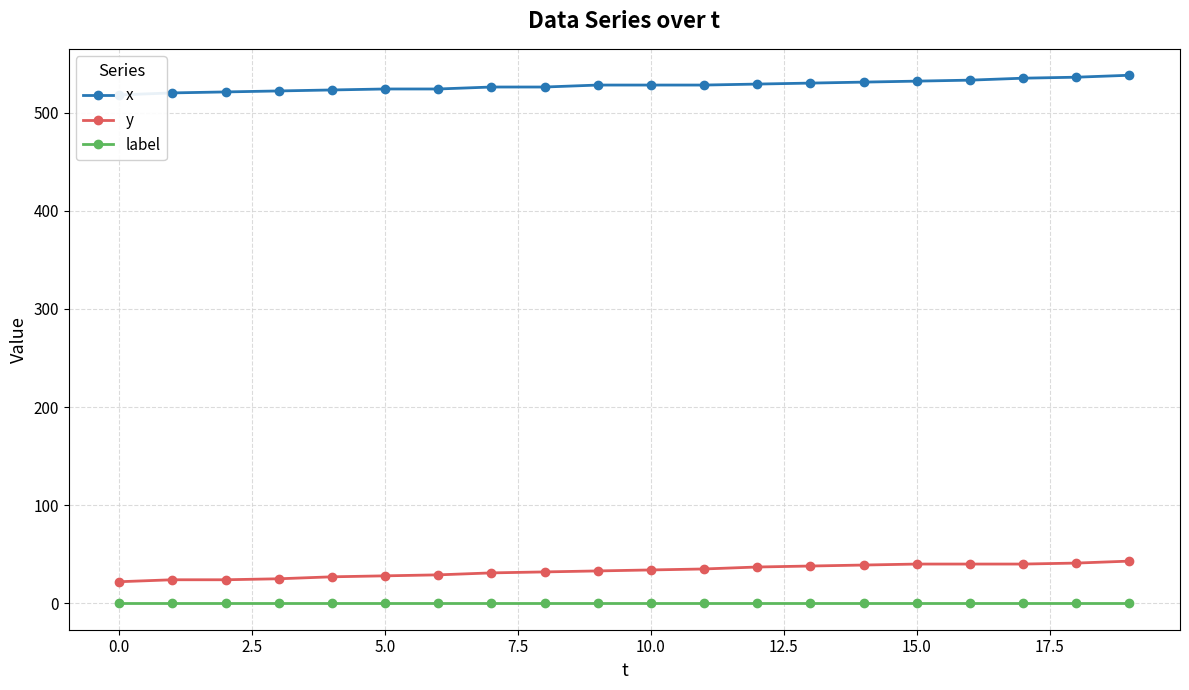

Is it true that label equals 0 at 0.0?

True